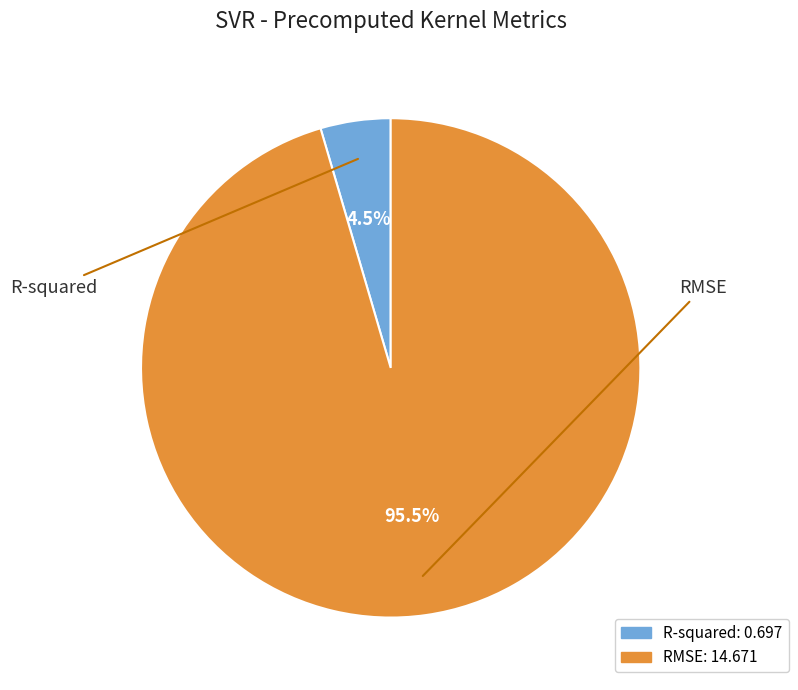

To the nearest percent, what portion does R-squared represent?

5%